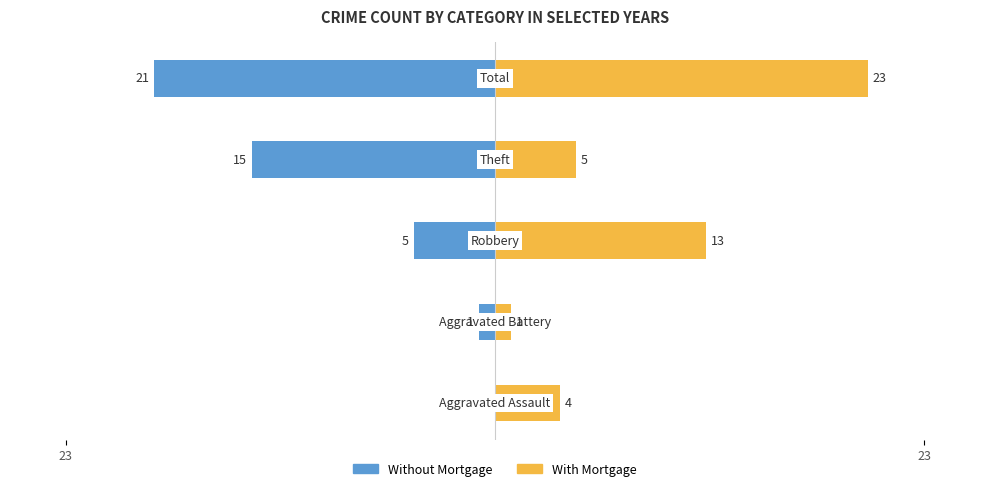

What is the sum of the Without Mortgage values at 3 and 2?

-20